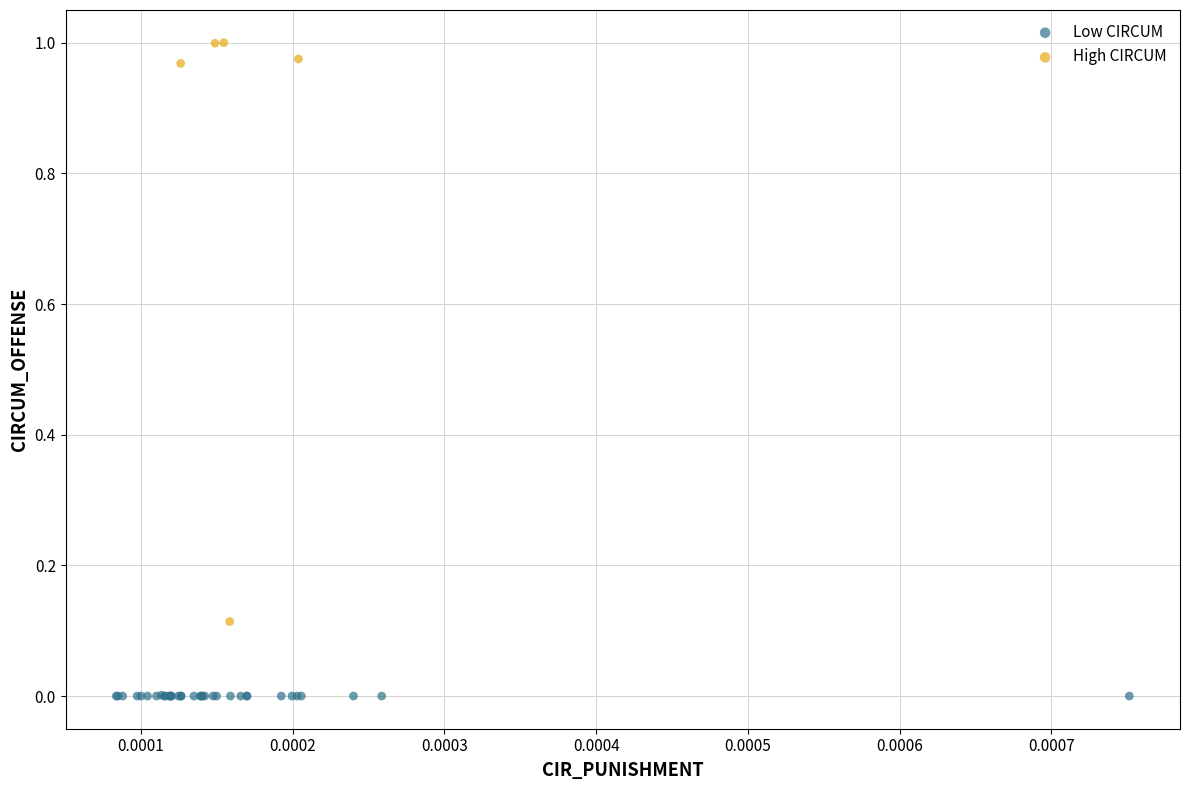

Which series has the largest Y range (max minus min)?

High CIRCUM